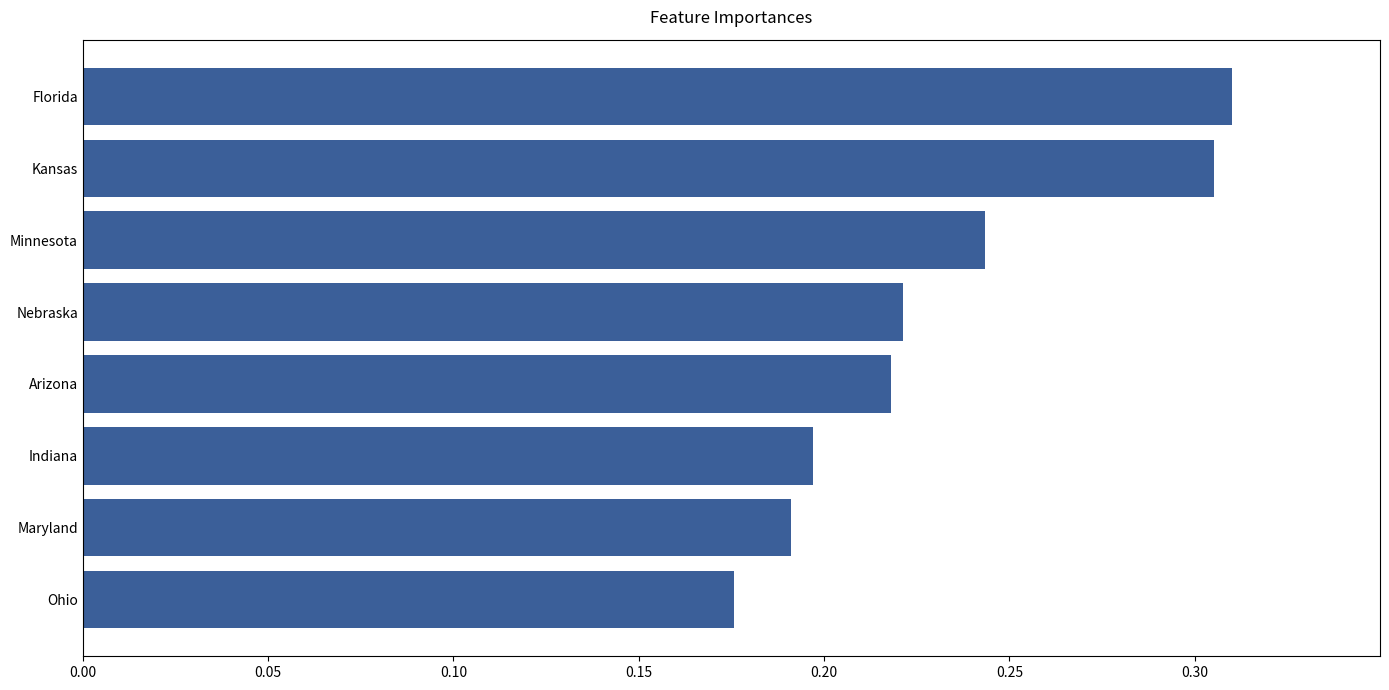

Which has a higher value, Florida or Ohio?

Florida